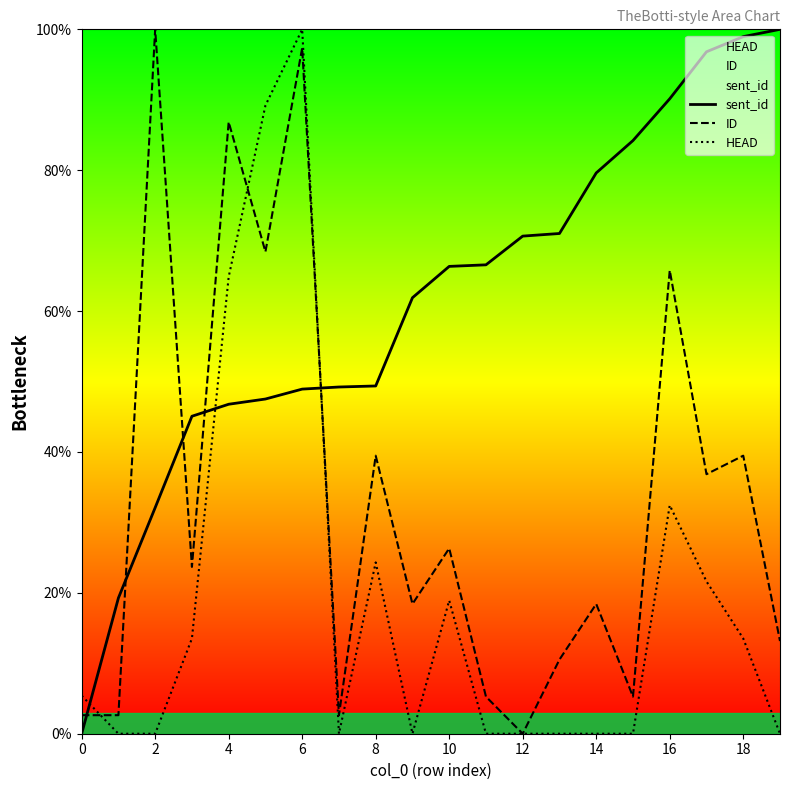

What are all the series names shown in the legend?

sent_id, ID, HEAD